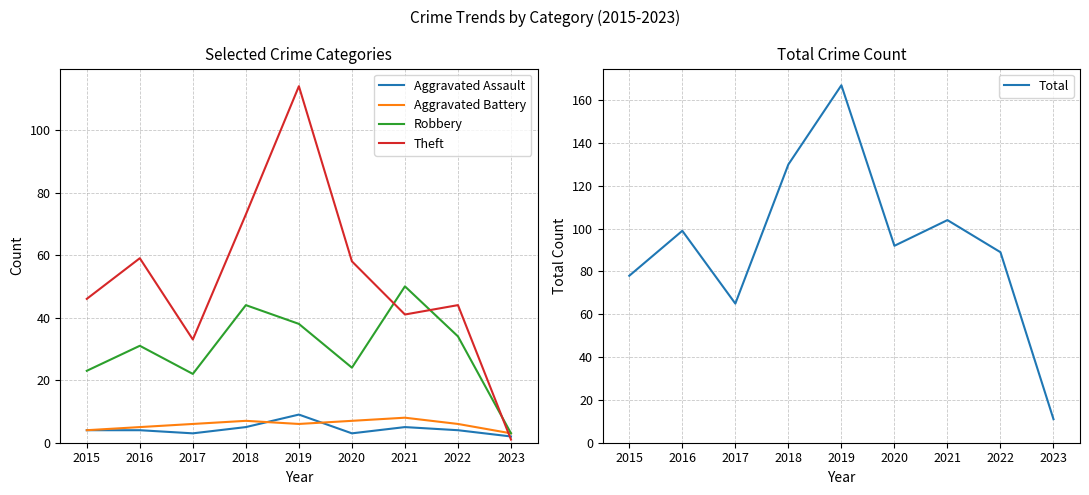

What is the total value across all series at 2016?

198